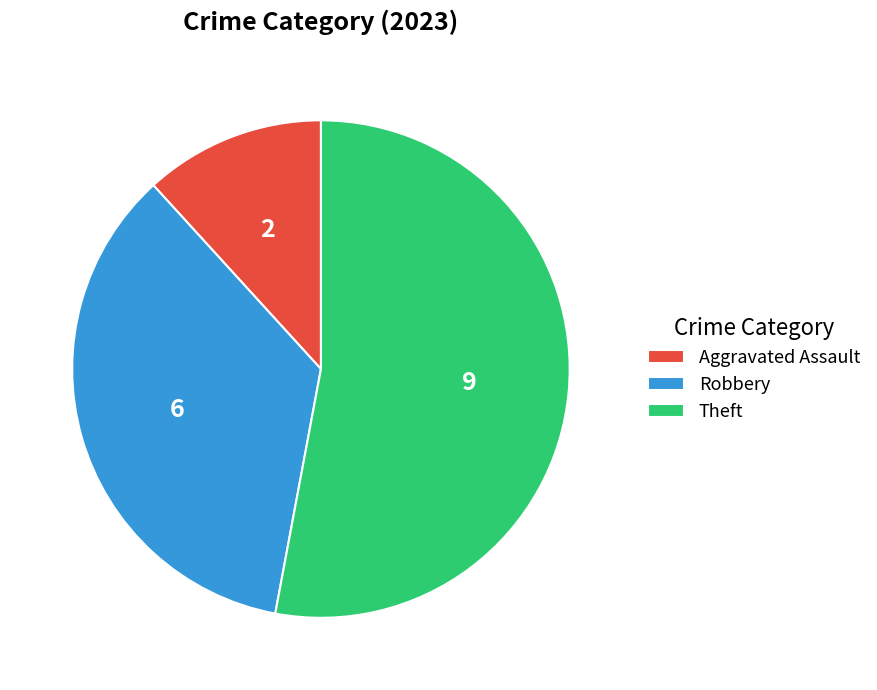

Do Theft and Aggravated Assault together represent more than half of the pie?

Yes